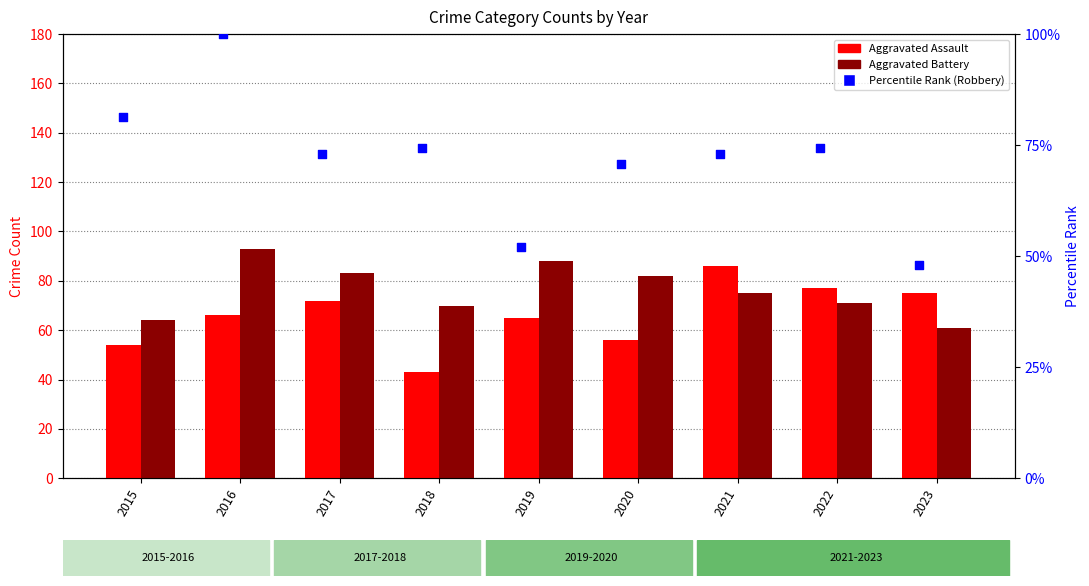

Which series contains the highest Y value?

Percentile Rank (Robbery)